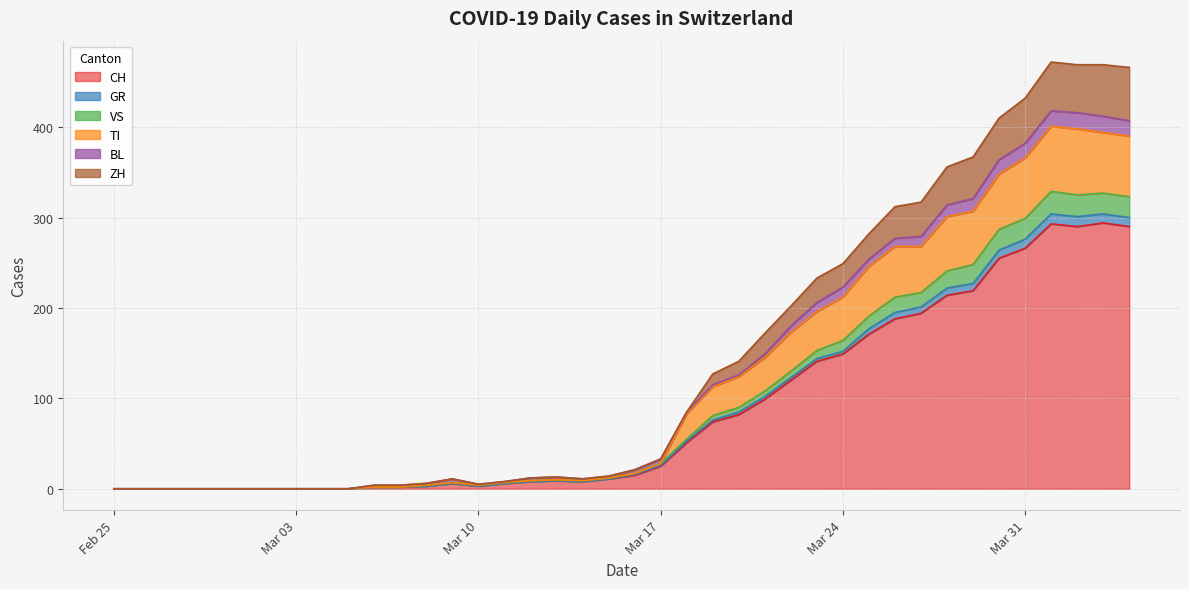

What is the value of the CH point at the 21st from the left?

15